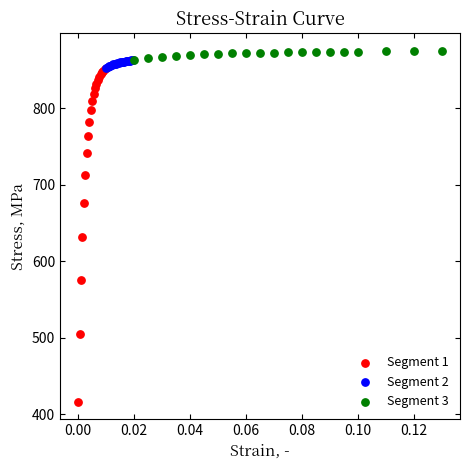

Which series has the widest spread of Y values?

Segment 1